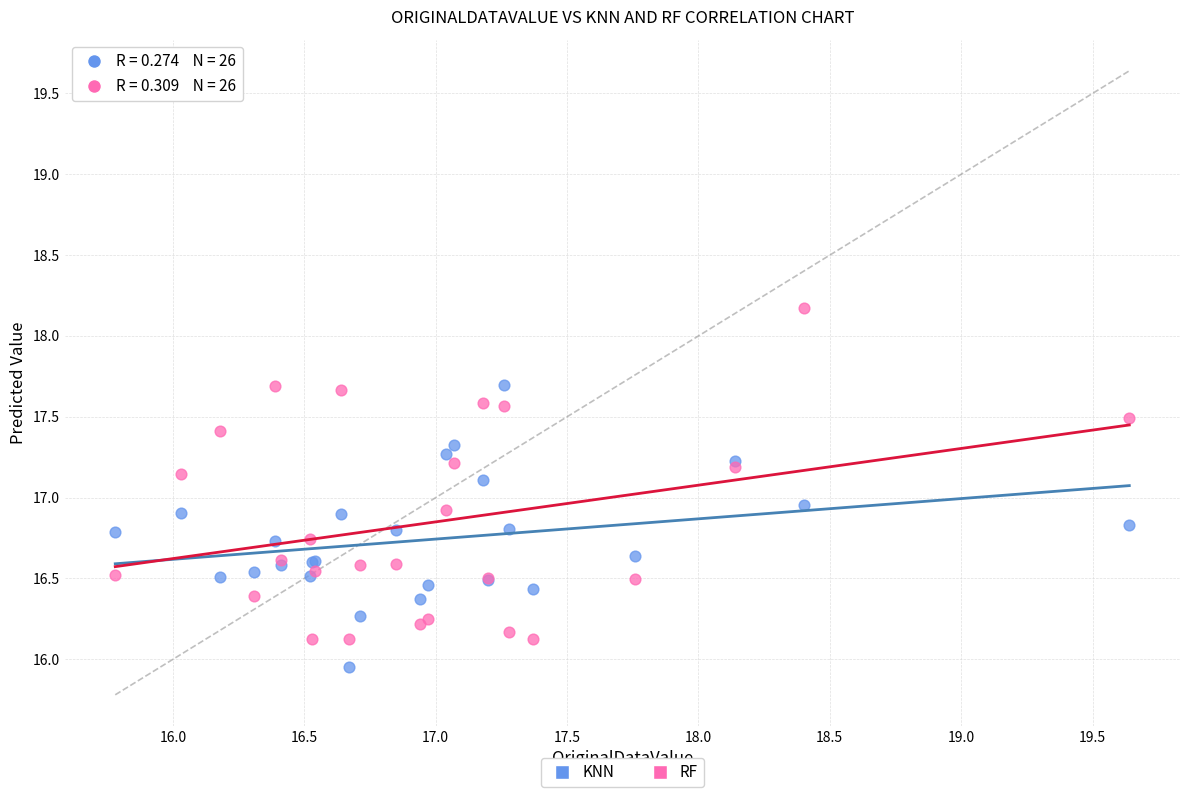

Which series reaches the maximum Y coordinate?

RF